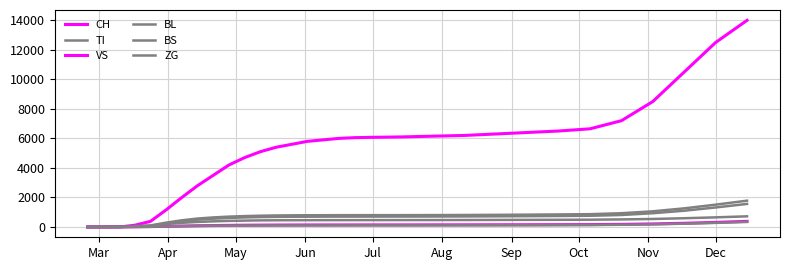

How many lines are shown in the chart?

6